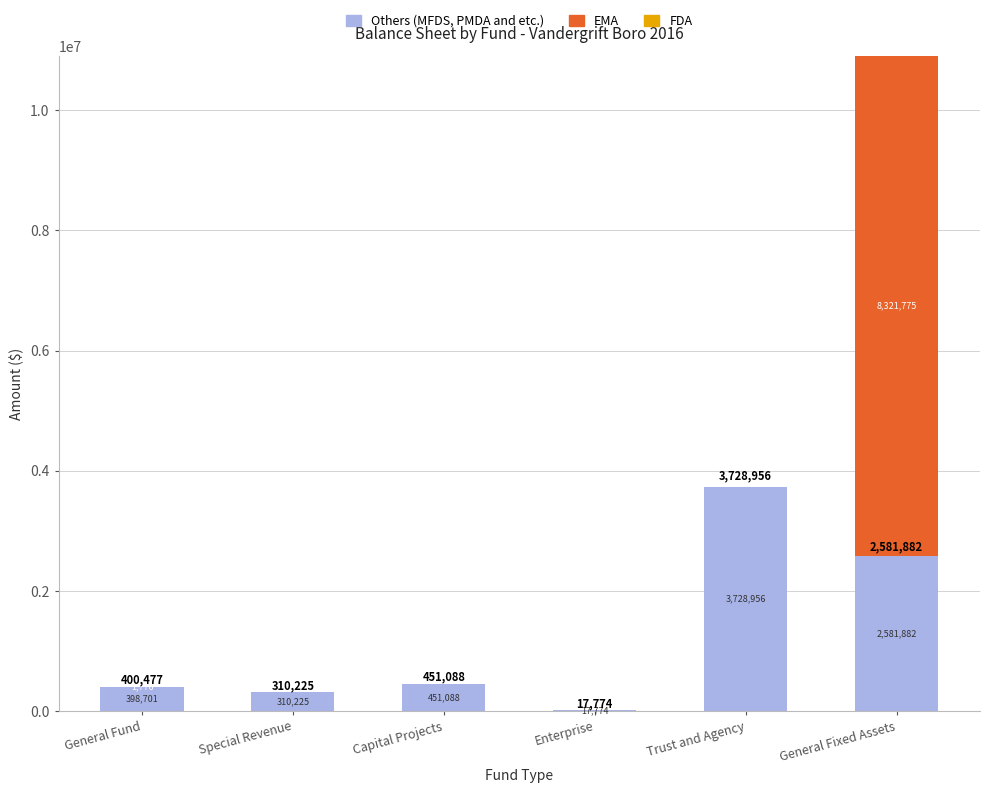

What is the maximum value for Others (MFDS, PMDA and etc.)?

3728956